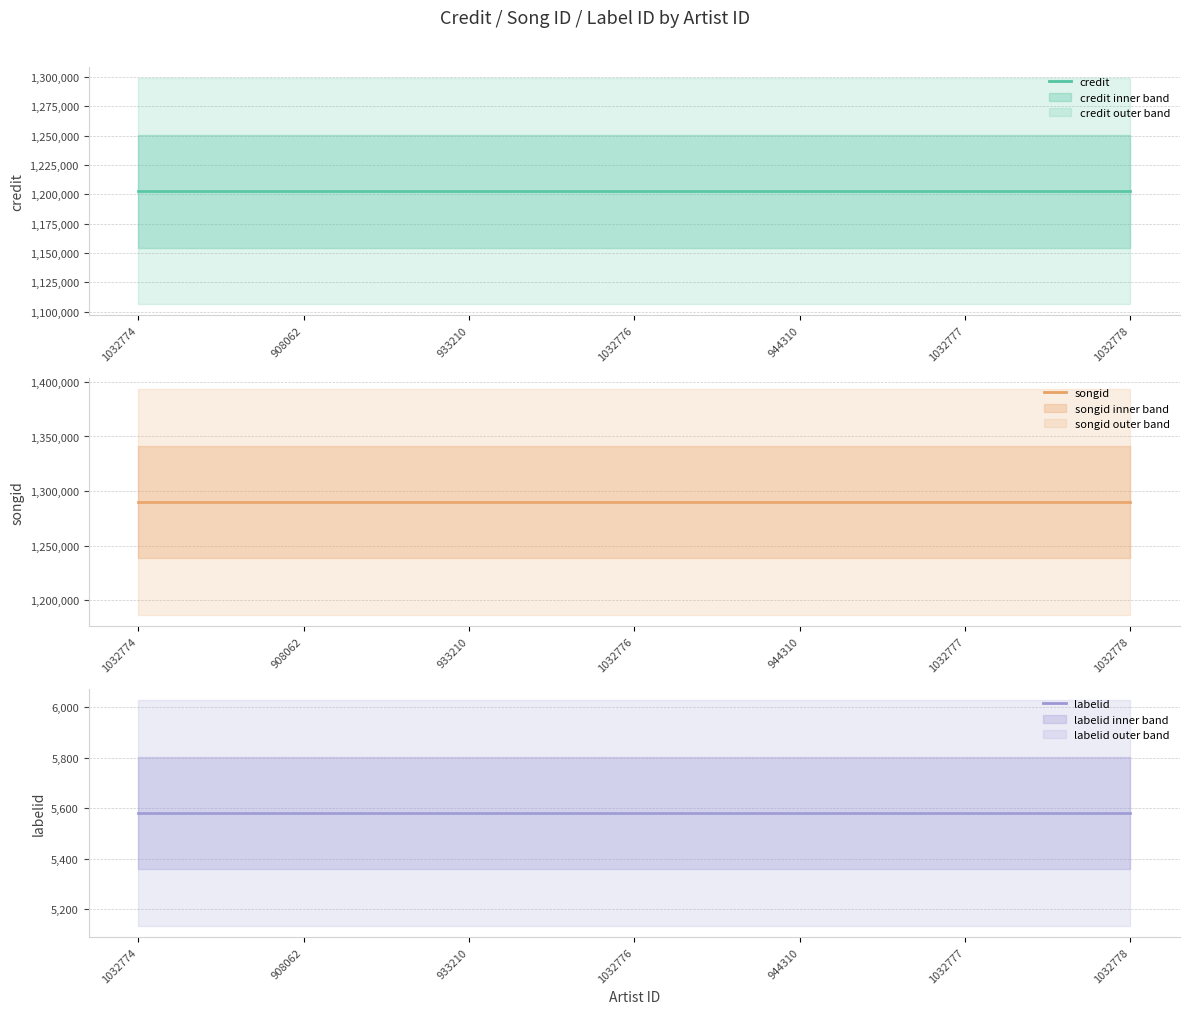

Which series has the largest range (max minus min)?

credit